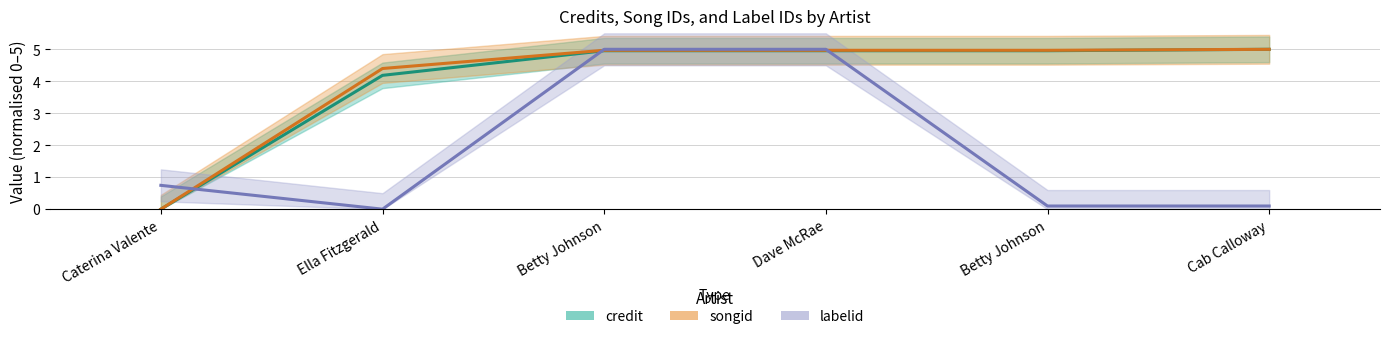

How many intersections are there between labelid and songid?

3